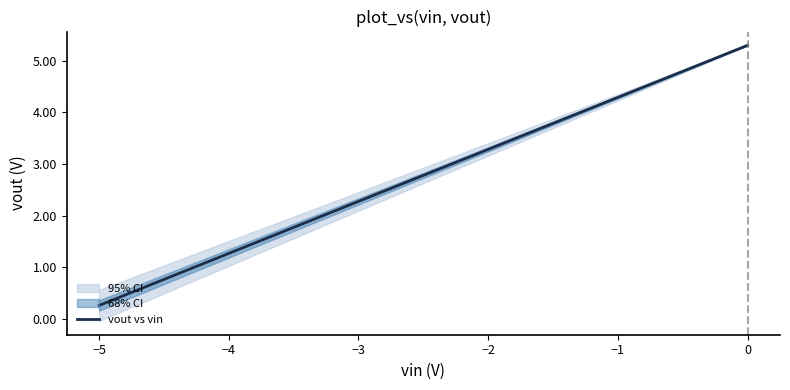

How many lines are shown in the chart?

2